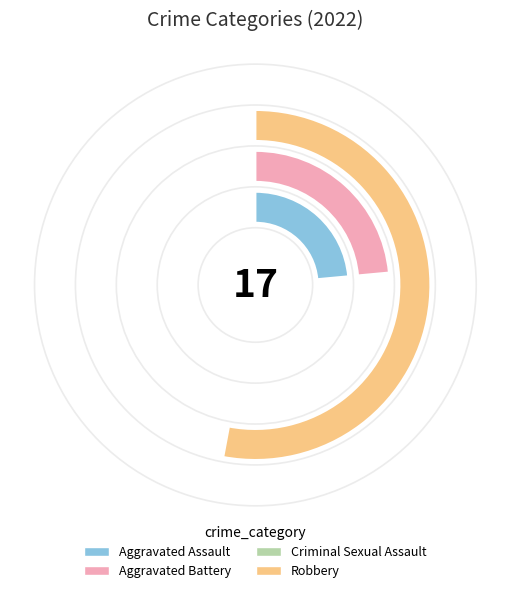

Count the number of slices in the pie.

4